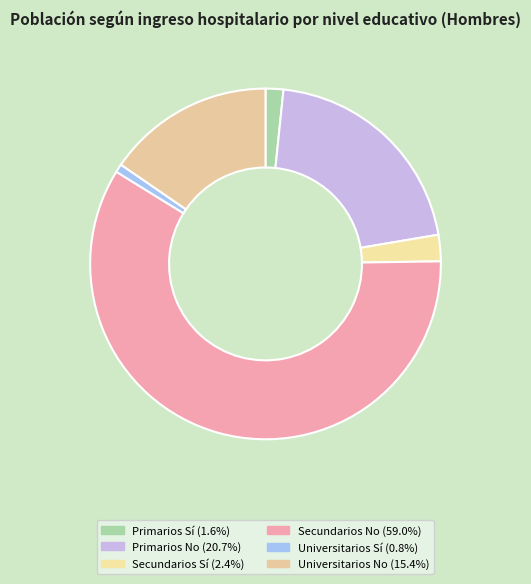

Which slice represents more than half of the pie?

Secundarios No